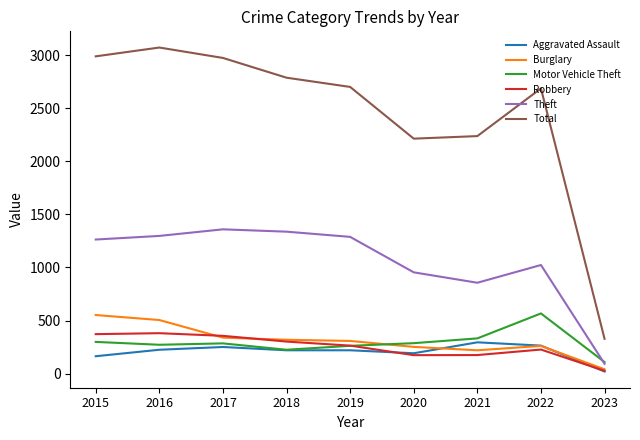

What is the spread (max minus min) of values at 2015?

2824